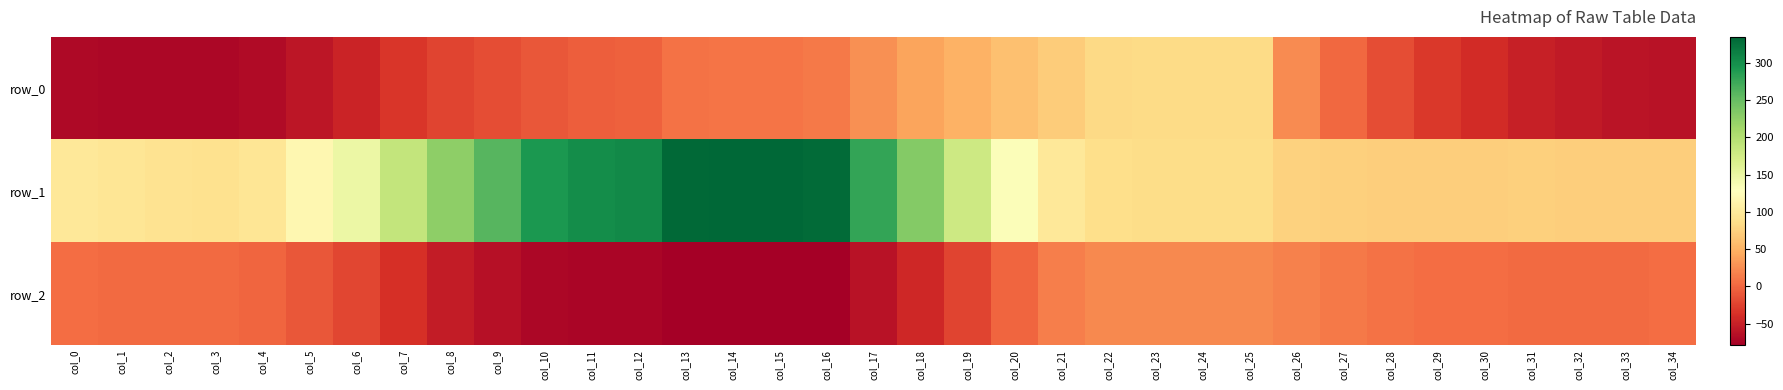

Reading left to right, extract all data points from this chart.

row_0: -70.5	-71.9	-72.1	-72.0	-67.7	-59.1	-46.8	-33.6	-23.7	-16.7	-9.8	-5.8	-3.9	7.9	8.5	9.0	12.3	27.5	39.1	50.2	61.1	70.2	81.5	83.4	83.4	83.4	22.9	1.4	-16.1	-30.6	-40.9	-50.5	-56.2	-60.4	-61.4
row_1: 98.0	94.9	91.0	90.0	95.5	117.1	148.2	187.3	226.2	259.2	292.1	301.5	305.1	332.4	334.0	335.1	330.8	279.4	232.5	179.8	131.6	98.7	86.6	85.2	85.2	85.2	75.4	74.6	72.7	72.6	73.0	73.1	72.6	72.6	72.4
row_2: 4.2	3.1	2.7	2.6	-0.2	-9.6	-21.3	-38.5	-53.6	-63.4	-72.0	-73.6	-73.6	-78.3	-78.5	-78.7	-79.0	-61.4	-43.7	-22.6	-1.0	15.1	22.1	22.2	22.2	22.2	17.0	13.0	8.2	3.9	4.0	2.8	3.0	3.2	3.6